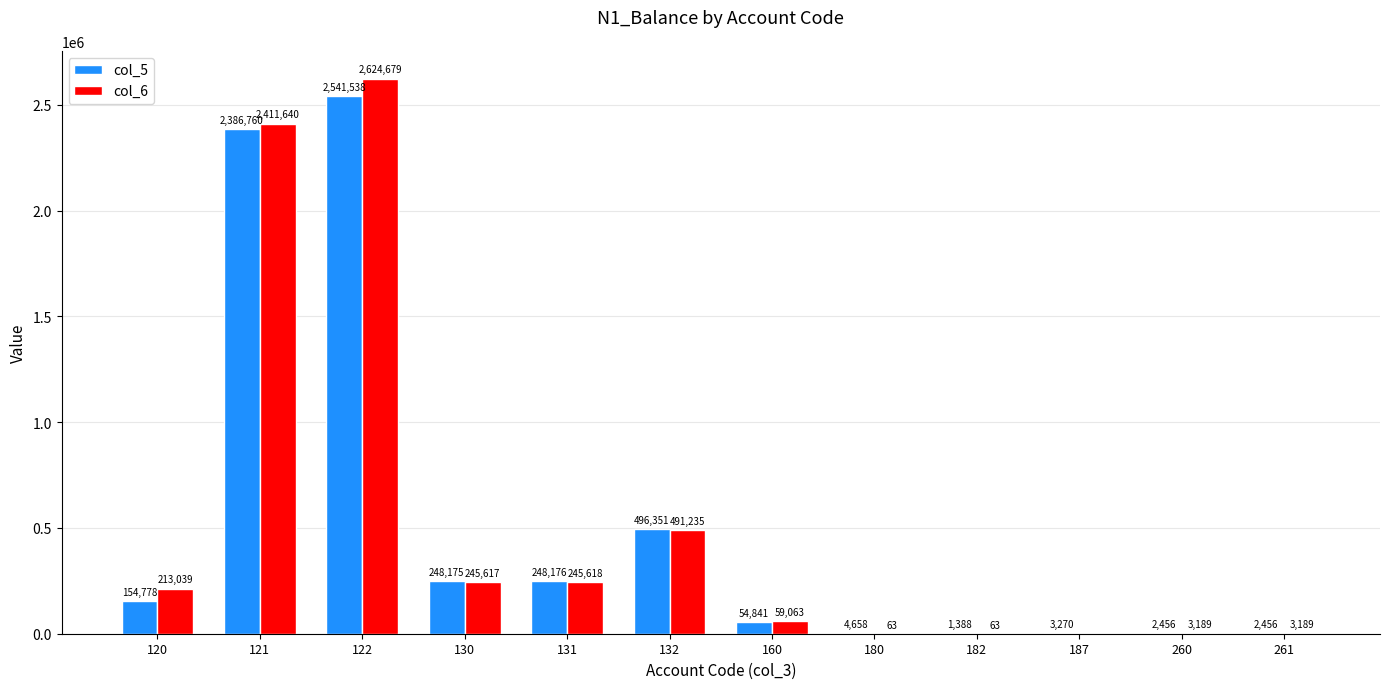

Does the chart contain stacked bars?

No